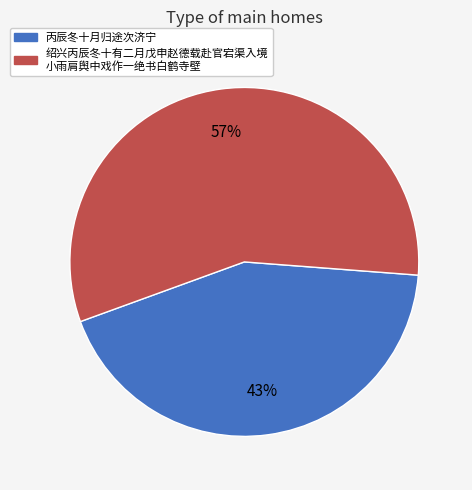

How many slices are in this pie chart?

2